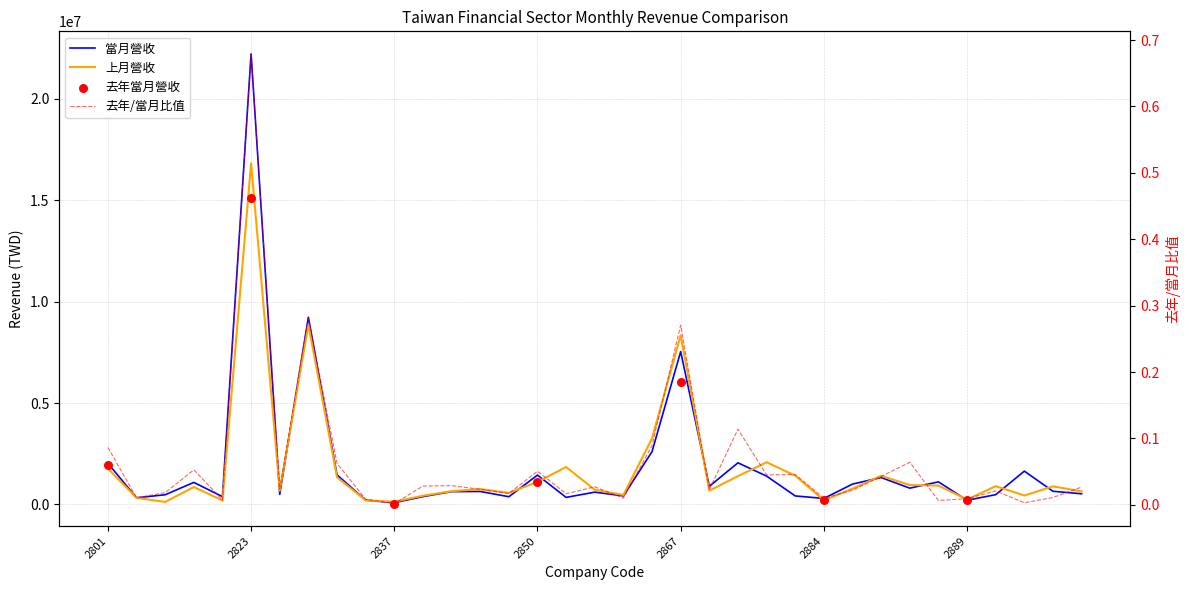

At which category is the sum across all series the highest?

2823